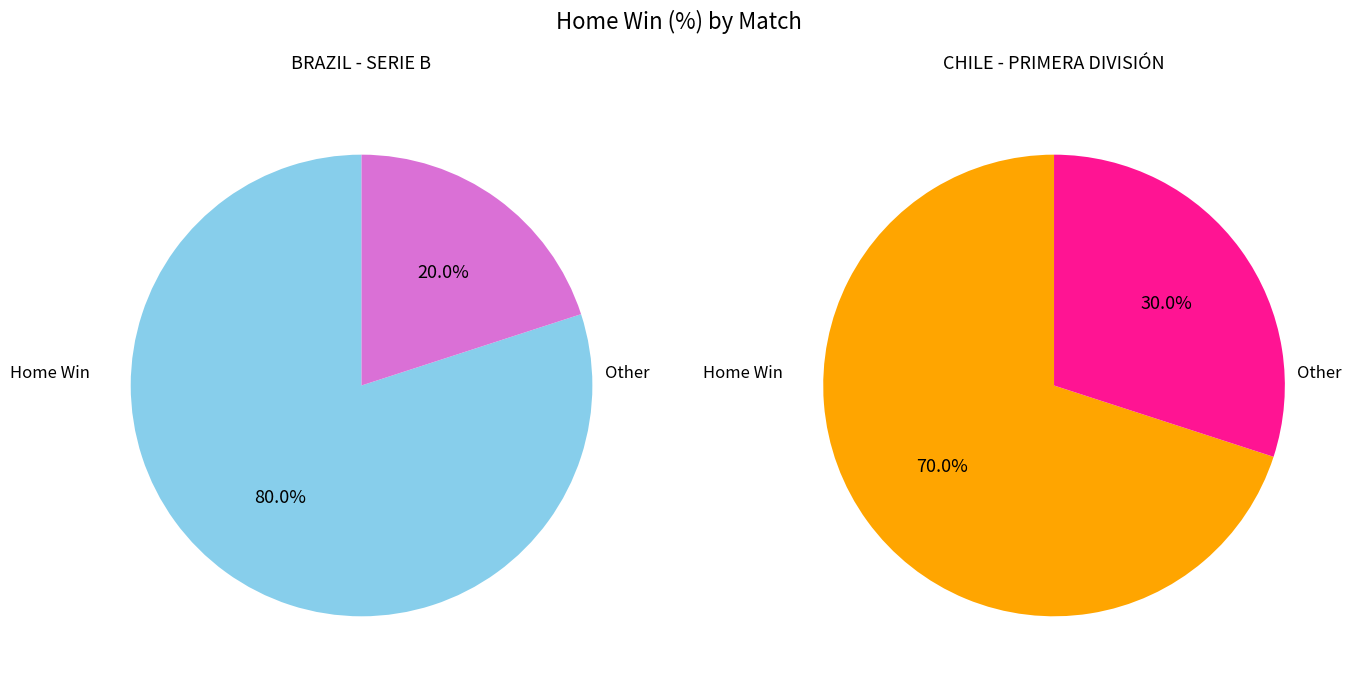

Count the number of slices in the pie.

2